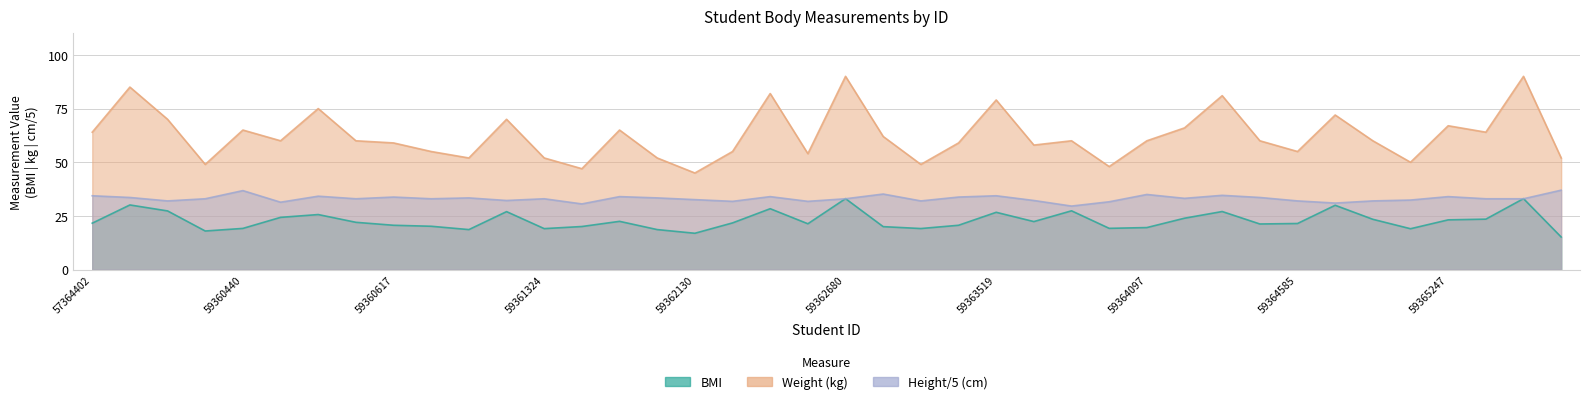

In BMI, how many points are higher than both neighbors (excluding endpoints)?

11